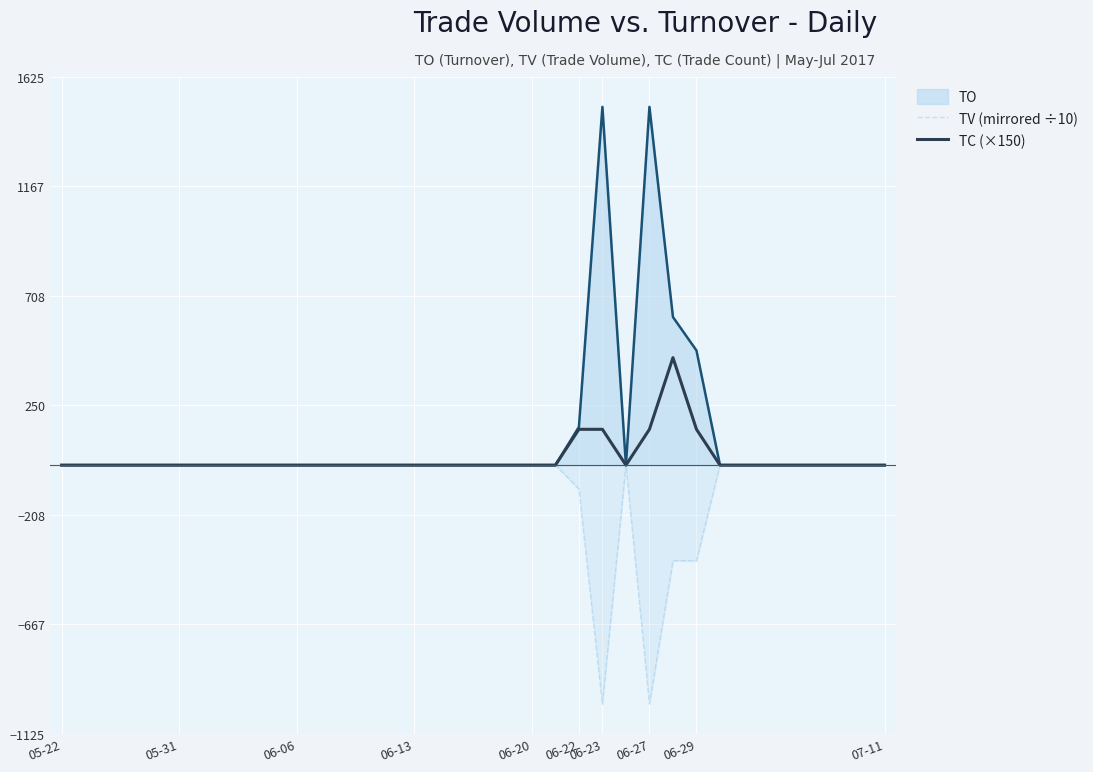

Rank the series by their average value, from lowest to highest.

TV (mirrored ÷10), TC (×150), TO